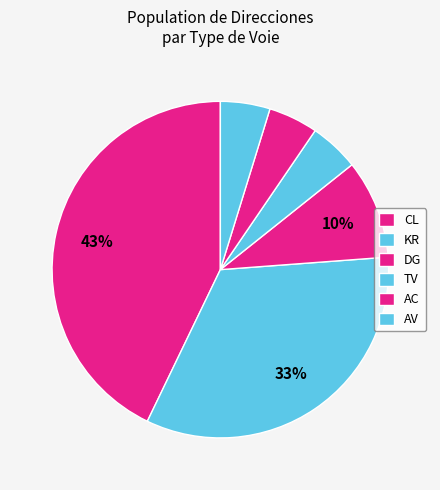

How many slices are in this pie chart?

6